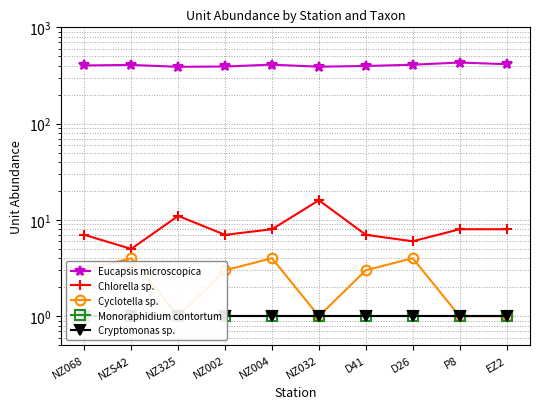

What is the label of the 8th point from the right?

NZ325